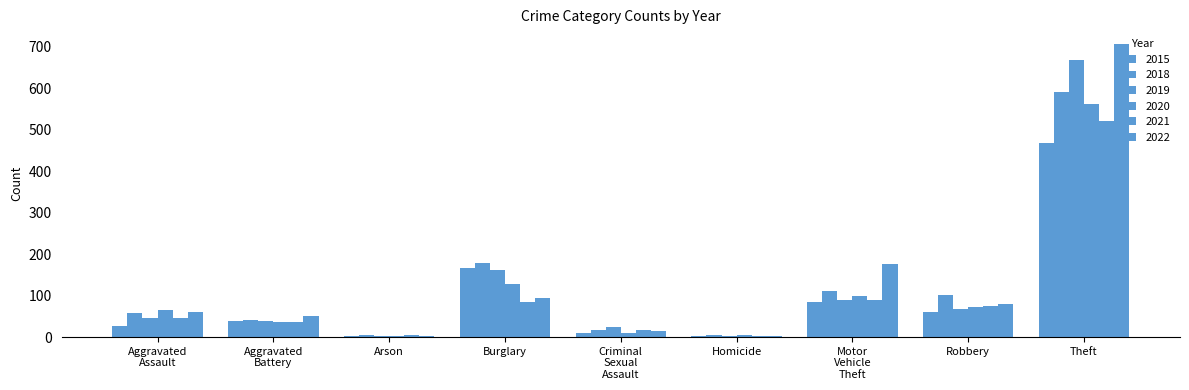

List the series in order of their peak value, highest first.

2022, 2019, 2018, 2020, 2021, 2015